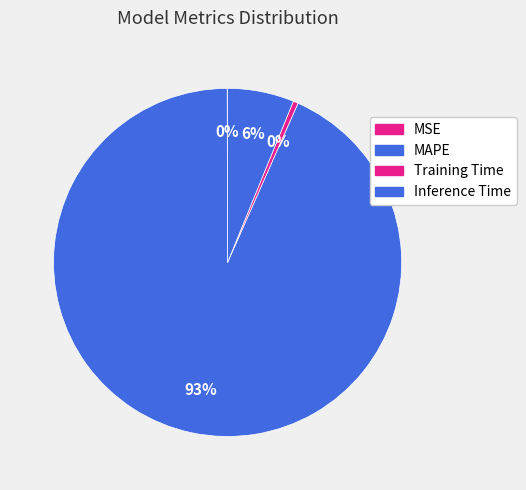

Combined, do Training Time and Inference Time account for over 50%?

No